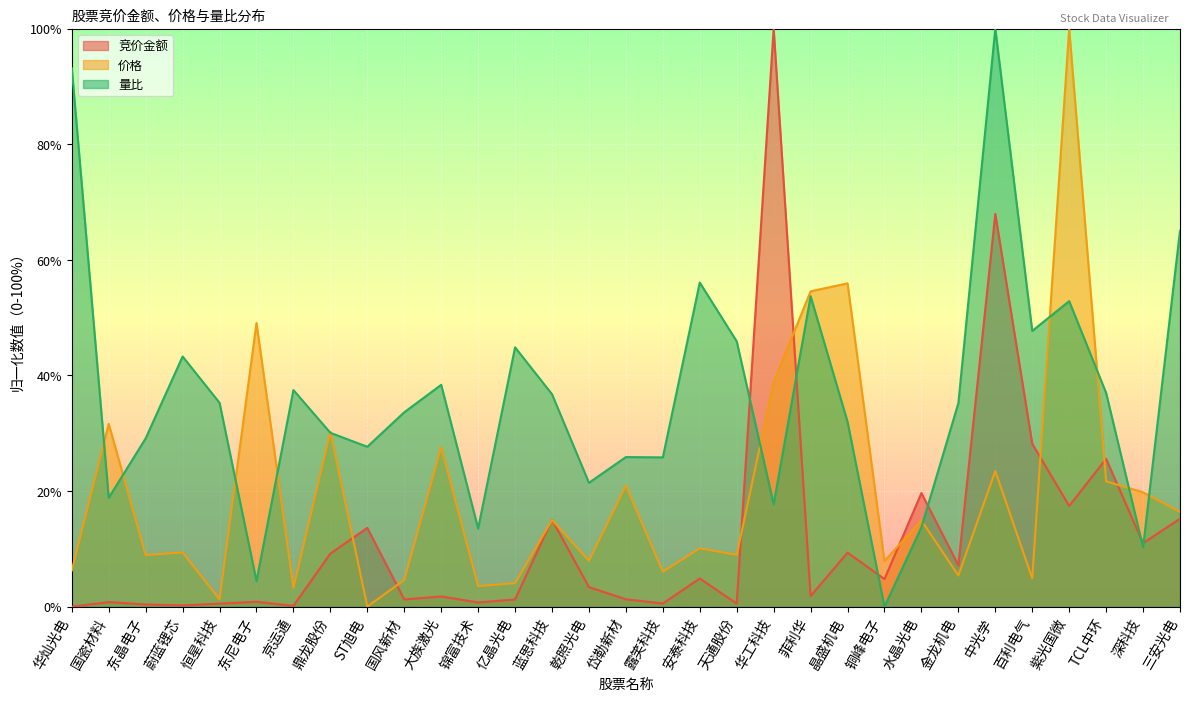

At which label is 价格 closest to 50?

东尼电子